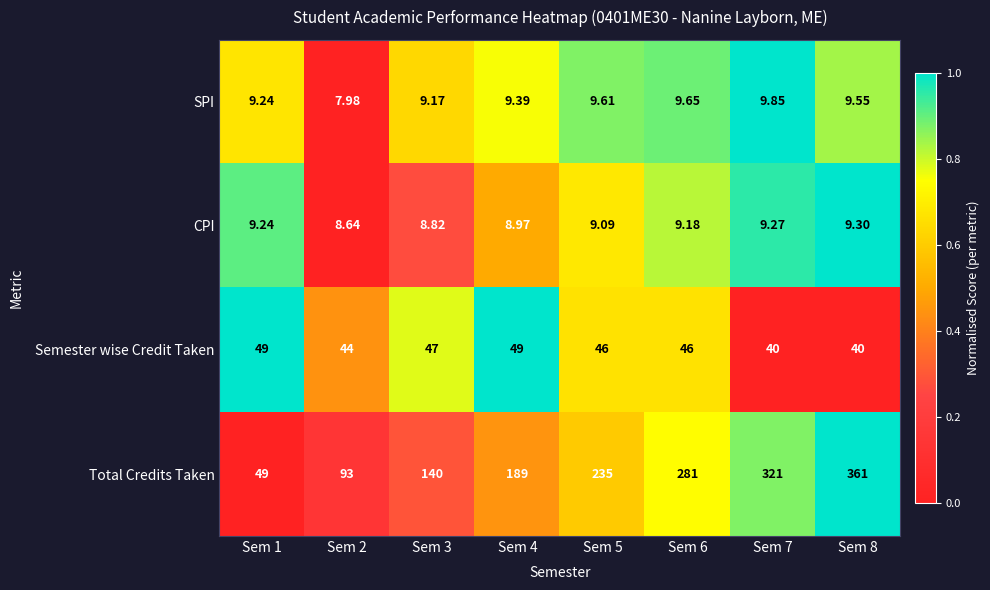

At Sem 8, list the series in order from smallest to largest.

CPI, SPI, Semester wise Credit Taken, Total Credits Taken